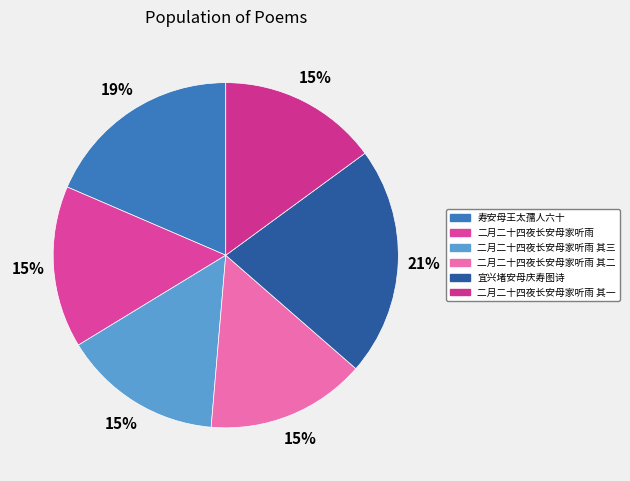

How many segments does this pie chart have?

6